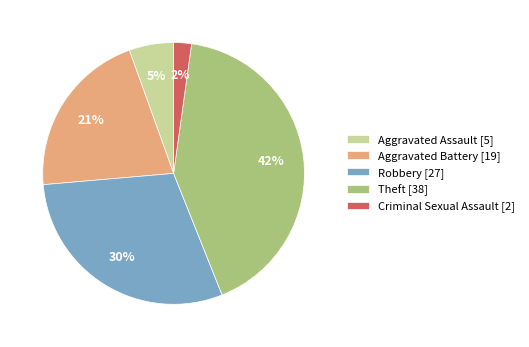

The Theft [38] slice represents 42% of the pie. True or false?

True